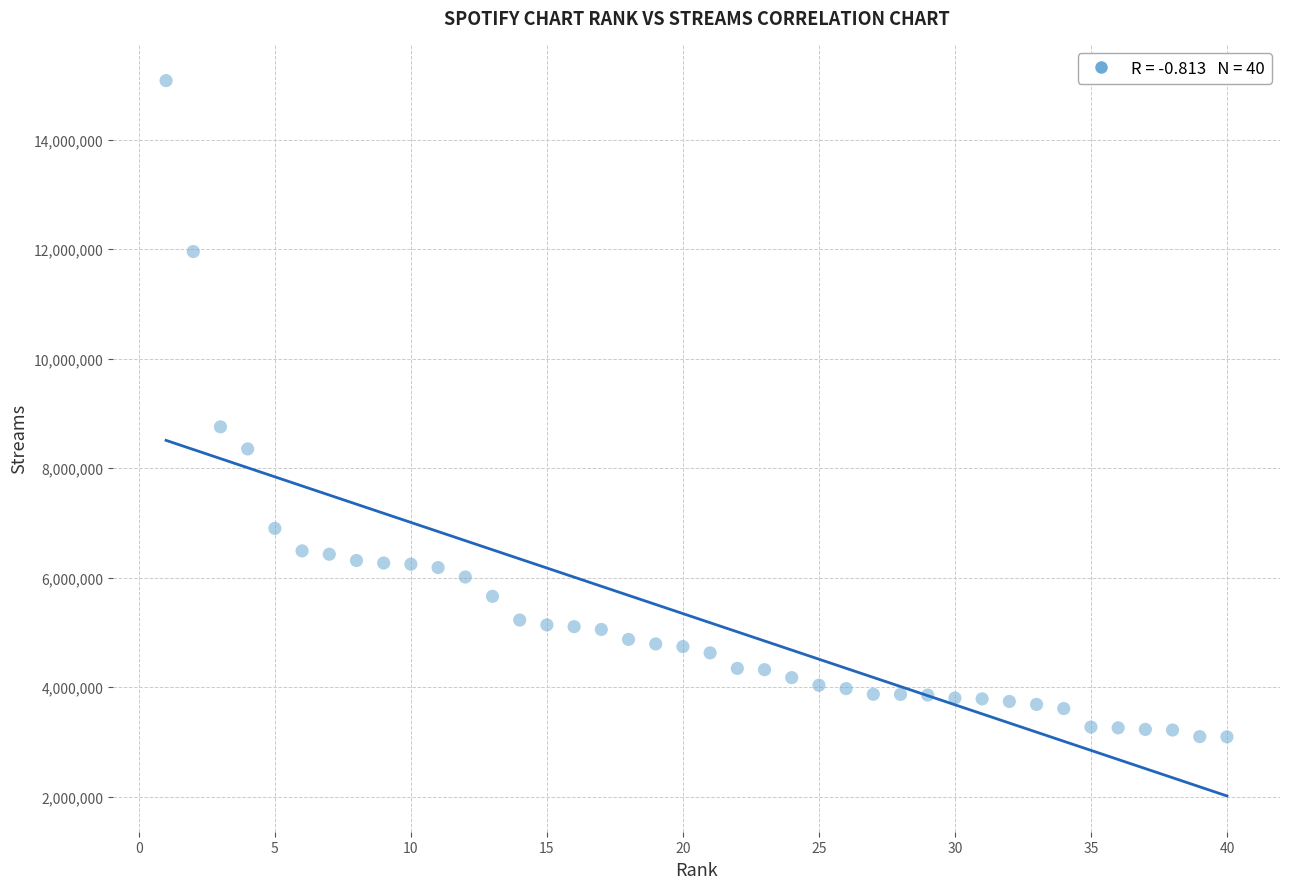

What is the range of Y values (max minus min)?

11985173